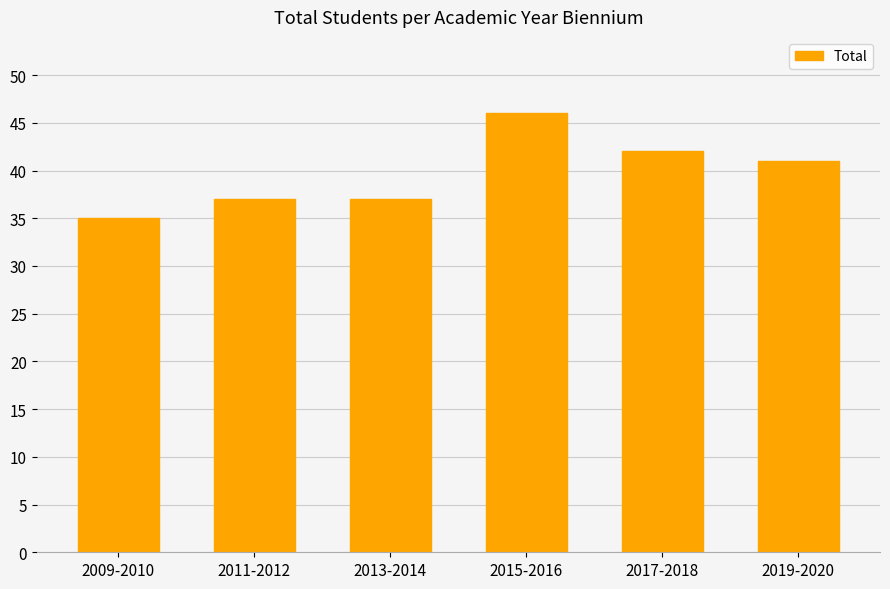

Are the bars grouped side by side (vs. stacked)?

No